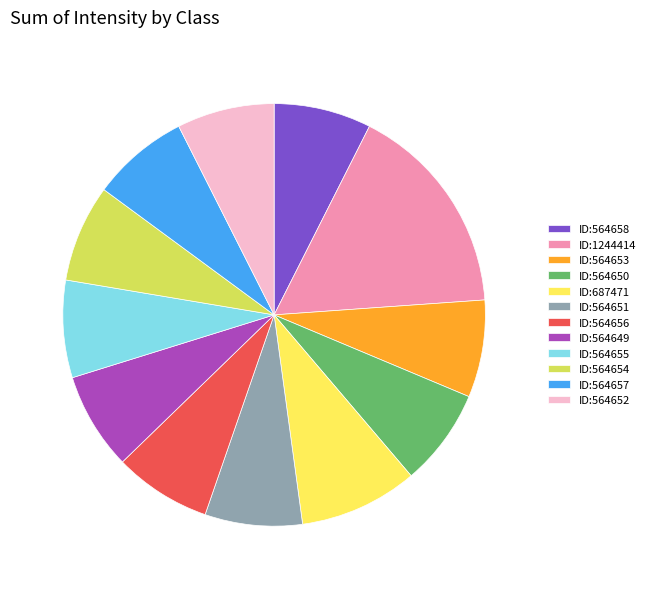

Approximately how many times larger is the value at ID:1244414 compared to ID:564656?

2.2